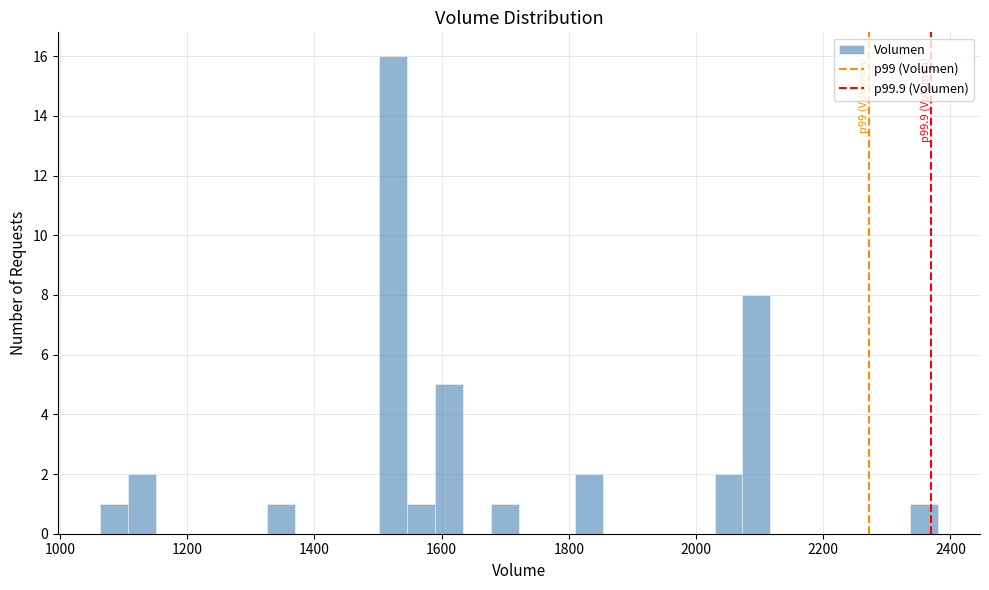

Around what value on the x-axis is the tallest bar? Give the approximate position of its centre, as read against the axis.

1520